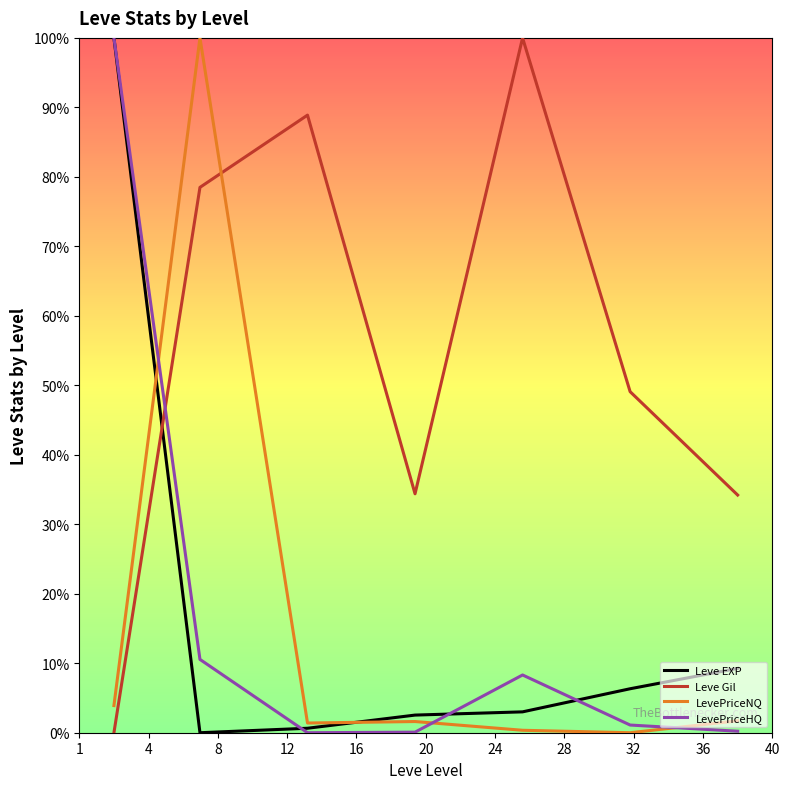

Which series has the largest total across all categories?

Leve Gil